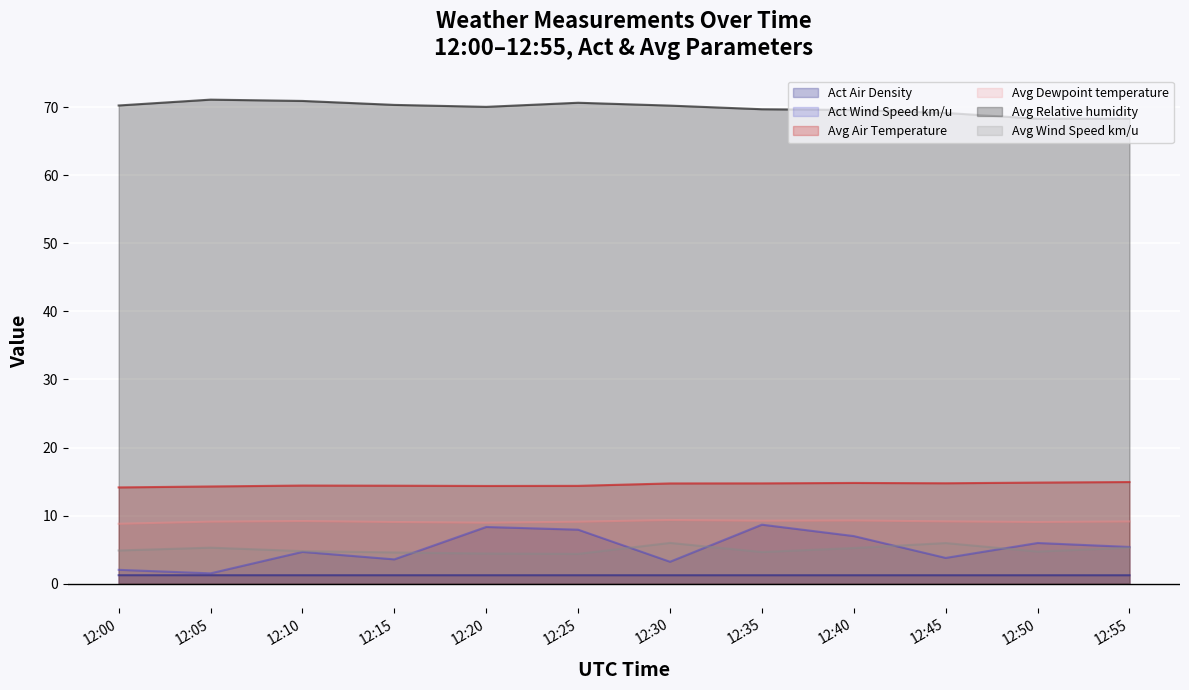

Between 12:20 and 12:00, which is larger?

12:00